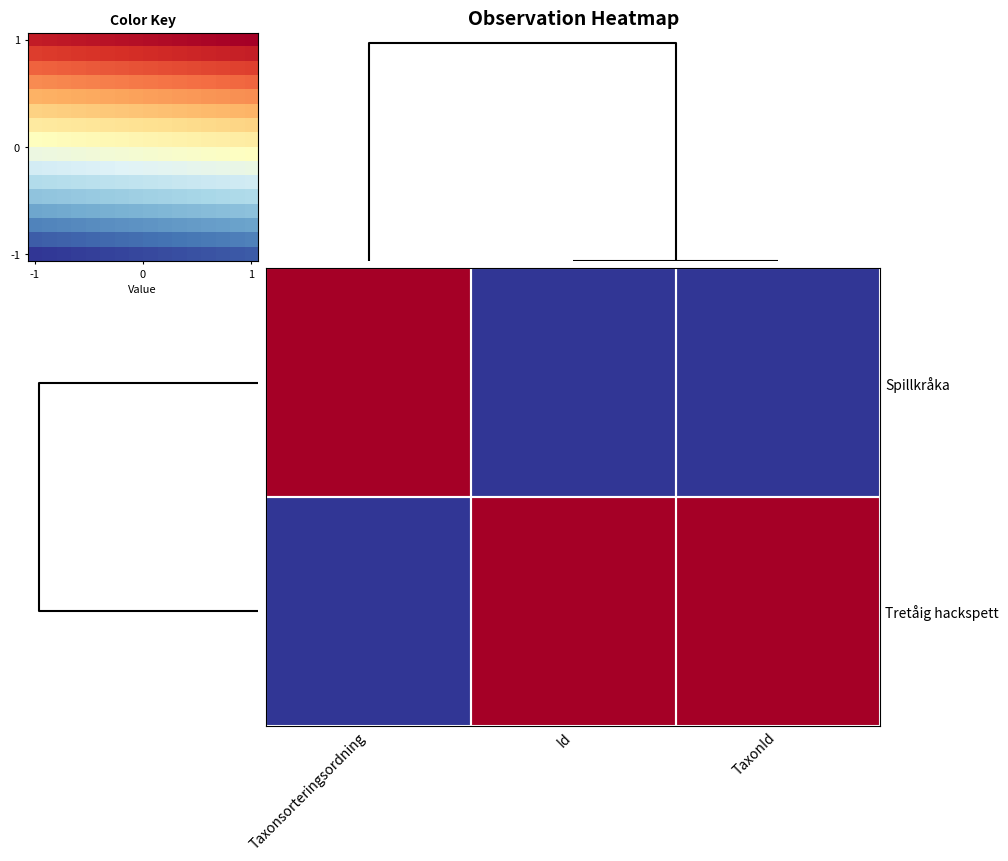

Which series has the largest range (max minus min)?

-1